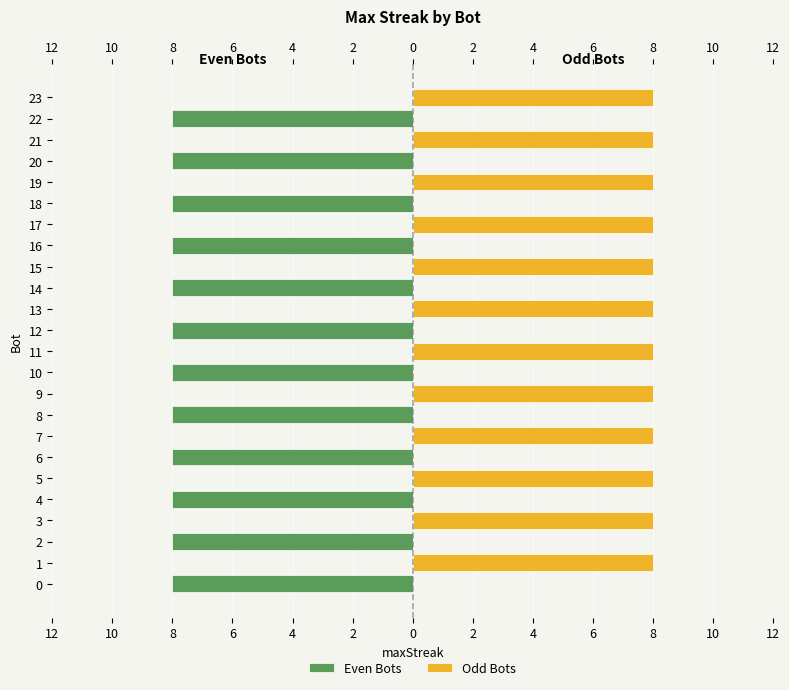

Reading left to right, transcribe all the data shown in this chart.

Even Bots: -8	0	-8	0	-8	0	-8	0	-8	0	-8	0	-8	0	-8	0	-8	0	-8	0	-8	0	-8	0
Odd Bots: 0	8	0	8	0	8	0	8	0	8	0	8	0	8	0	8	0	8	0	8	0	8	0	8